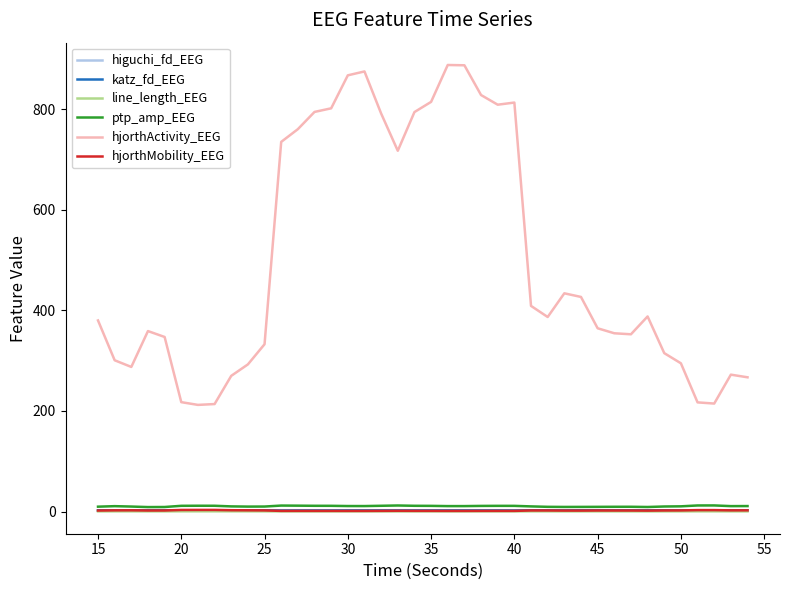

What is the greatest value displayed?

888.2